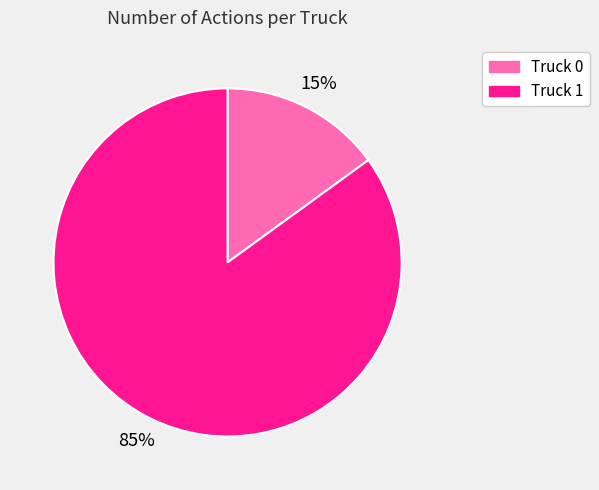

Count the number of slices in the pie.

2